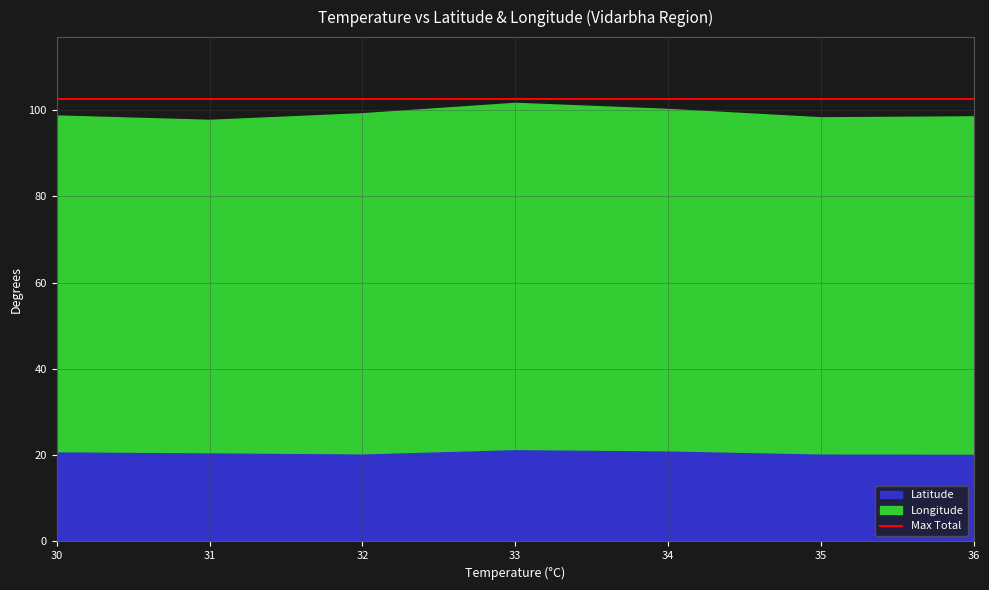

Is it true that Latitude equals 32.9 at 35?

False